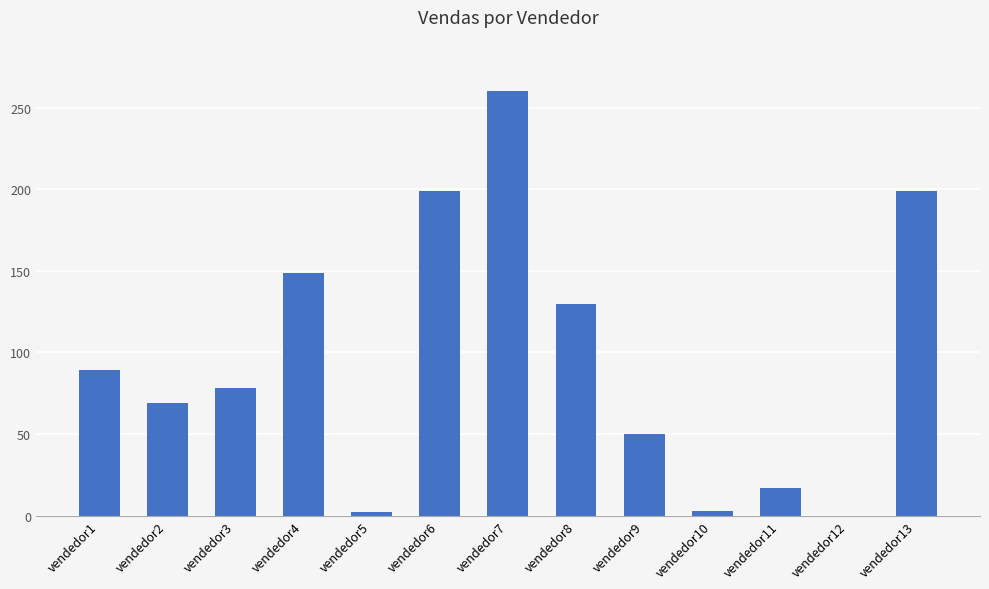

Which category has the highest value across all series?

vendedor7